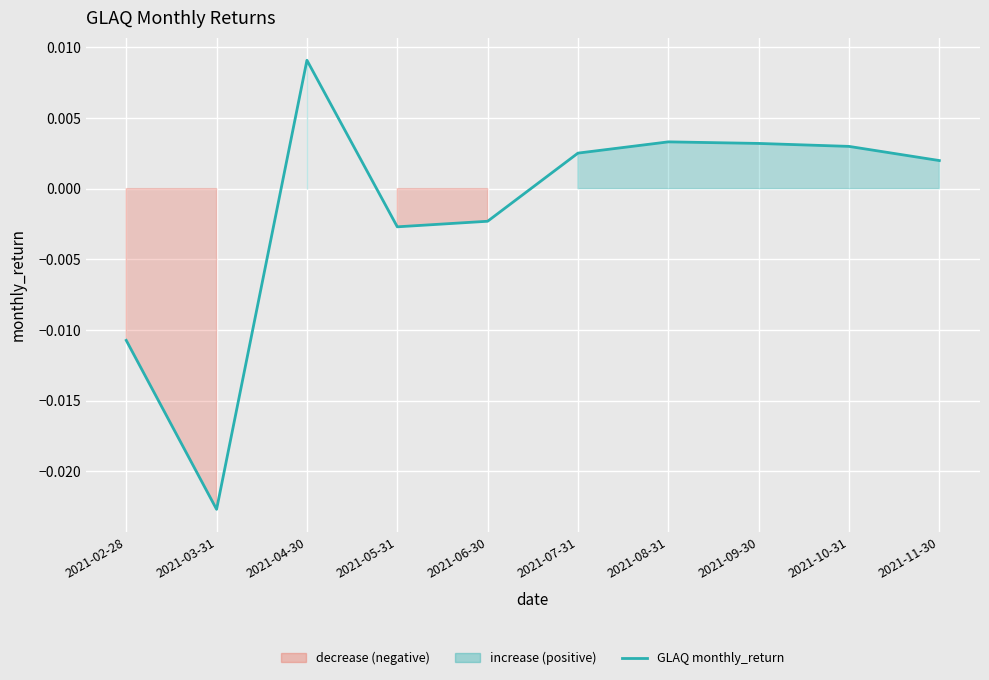

Which label corresponds to the smallest value in the chart?

2021-03-31